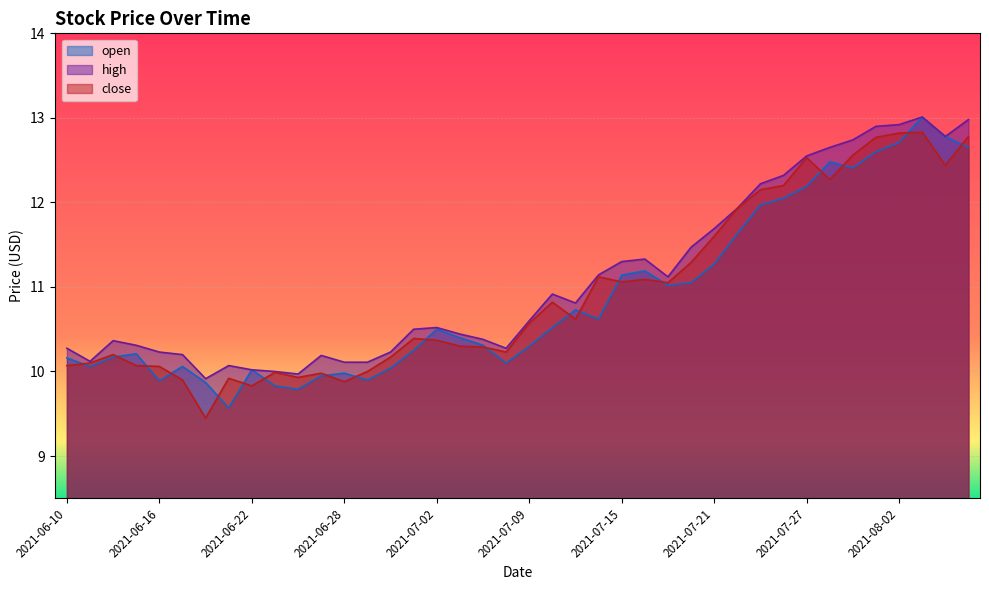

The close series shows 12.5 at 2021-07-27. True or false?

True